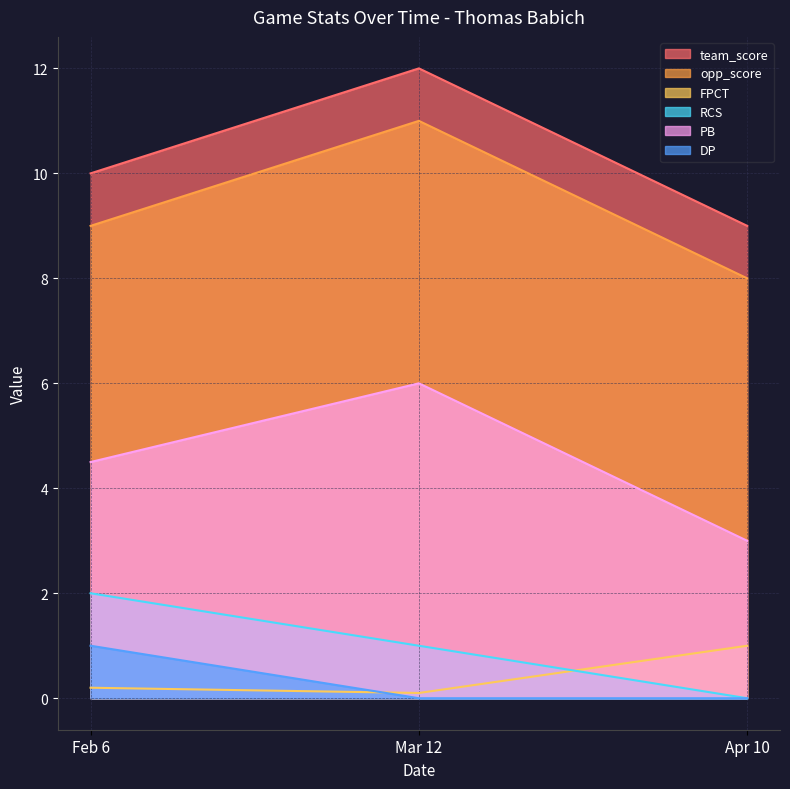

True or false: RCS has a value of 1.0 at Mar 12.

True